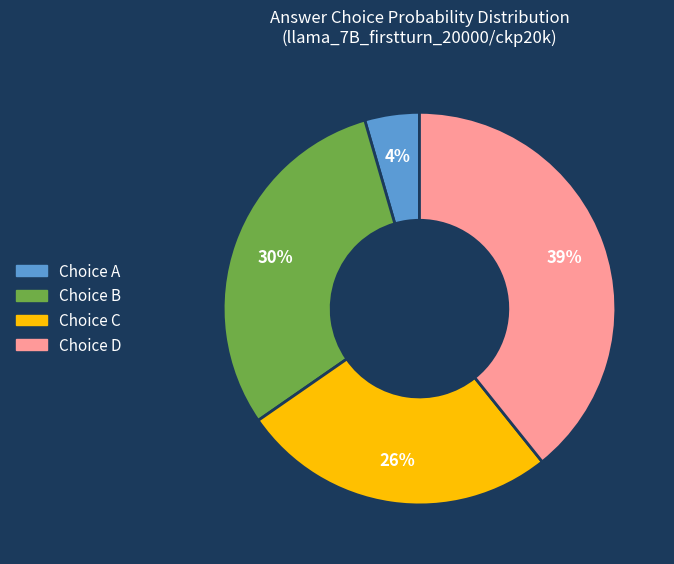

Does any single category account for the majority?

No